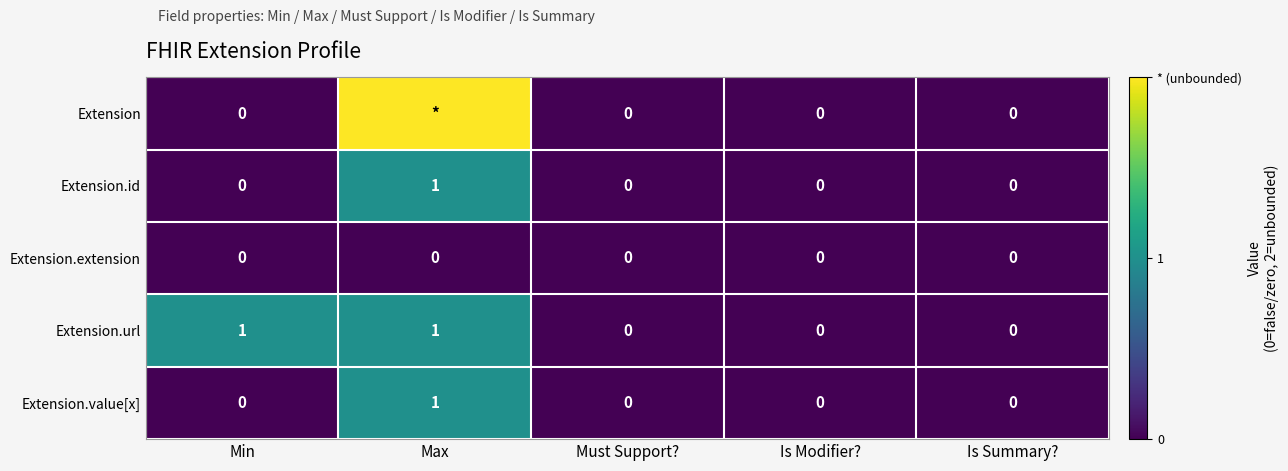

The value of Extension.value[x] at Min is 0. True or false?

True